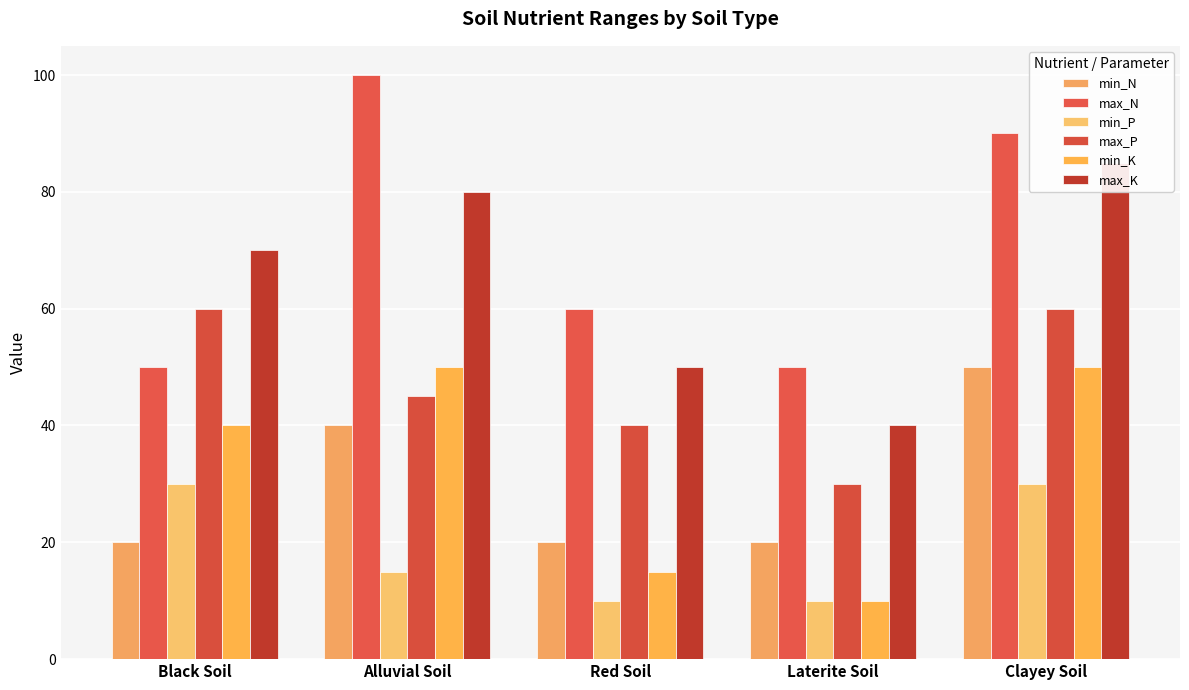

Rank the categories by min_K value from highest to lowest.

Alluvial Soil, Clayey Soil, Black Soil, Red Soil, Laterite Soil